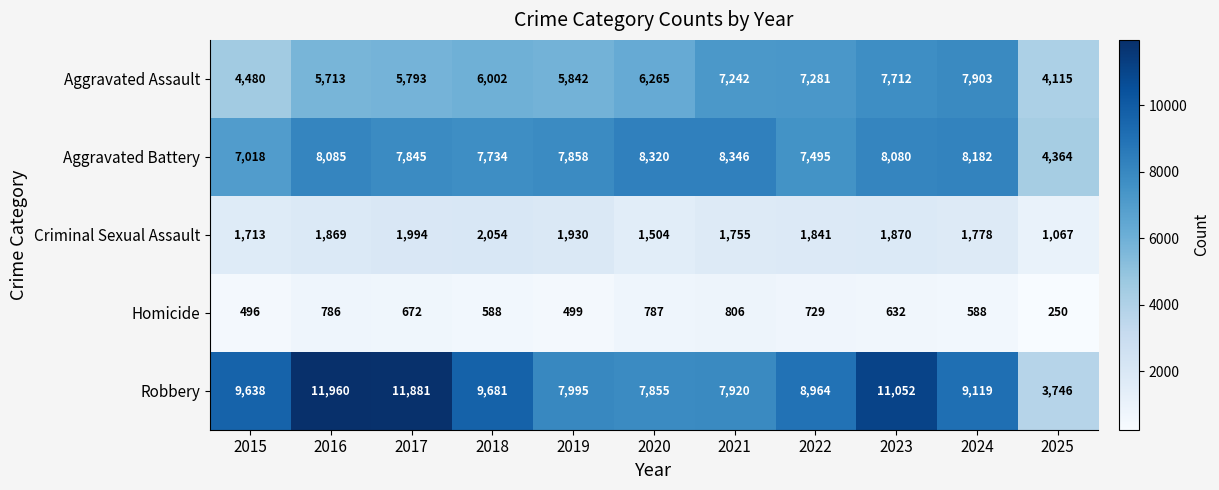

What is the sum of all Homicide values?

6833